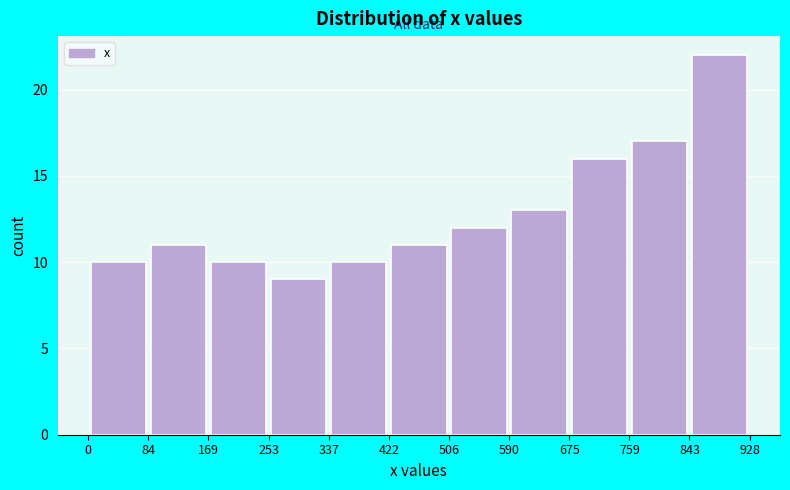

Reading left to right, transcribe this chart: for each bar, give the range it covers on the x-axis and its height. The values are not printed on the chart, so give them approximately, as read against the axis.

0 to 84: 10
84 to 169: 11
169 to 253: 10
253 to 337: 9
337 to 422: 10
422 to 506: 11
506 to 590: 12
590 to 675: 13
675 to 759: 16
759 to 843: 17
843 to 928: 22